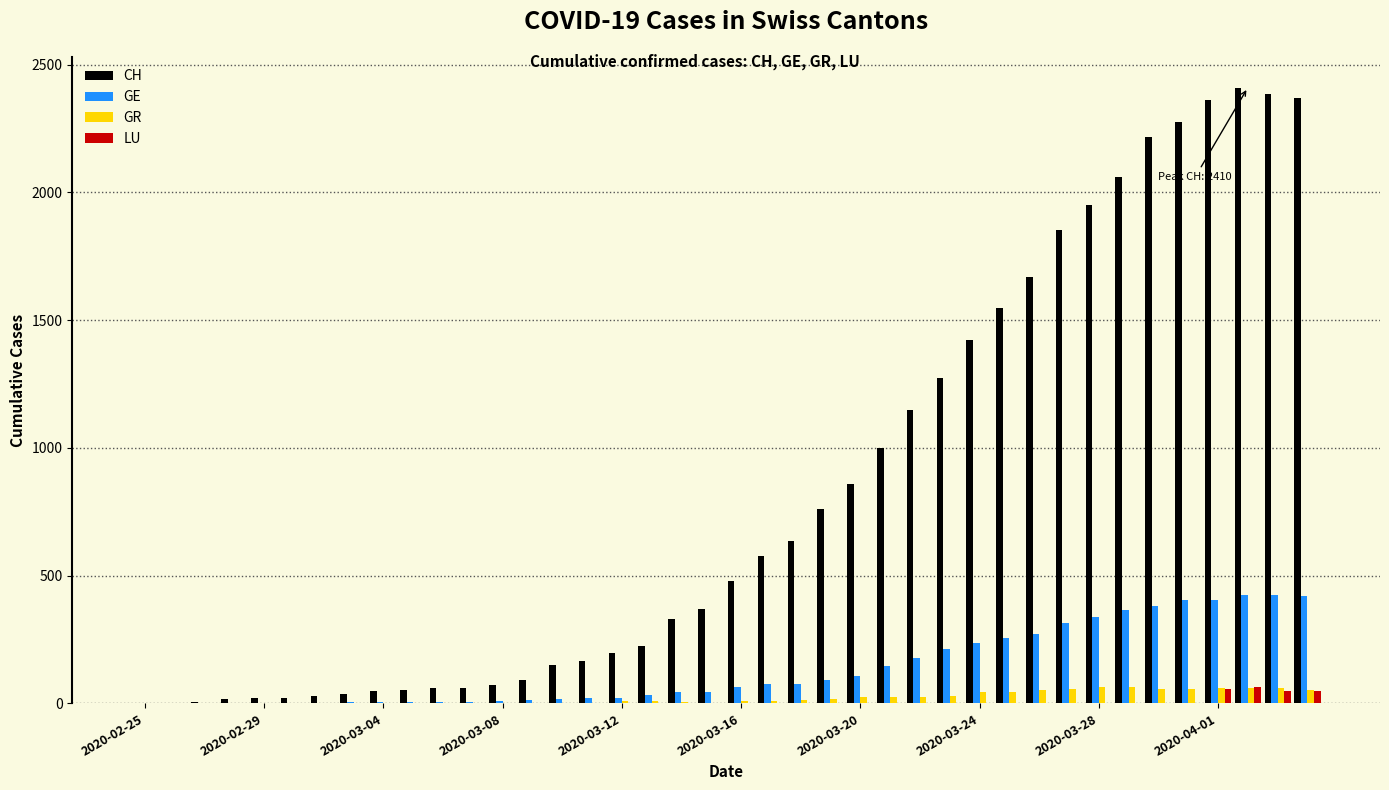

What is the maximum value shown in the chart?

2410